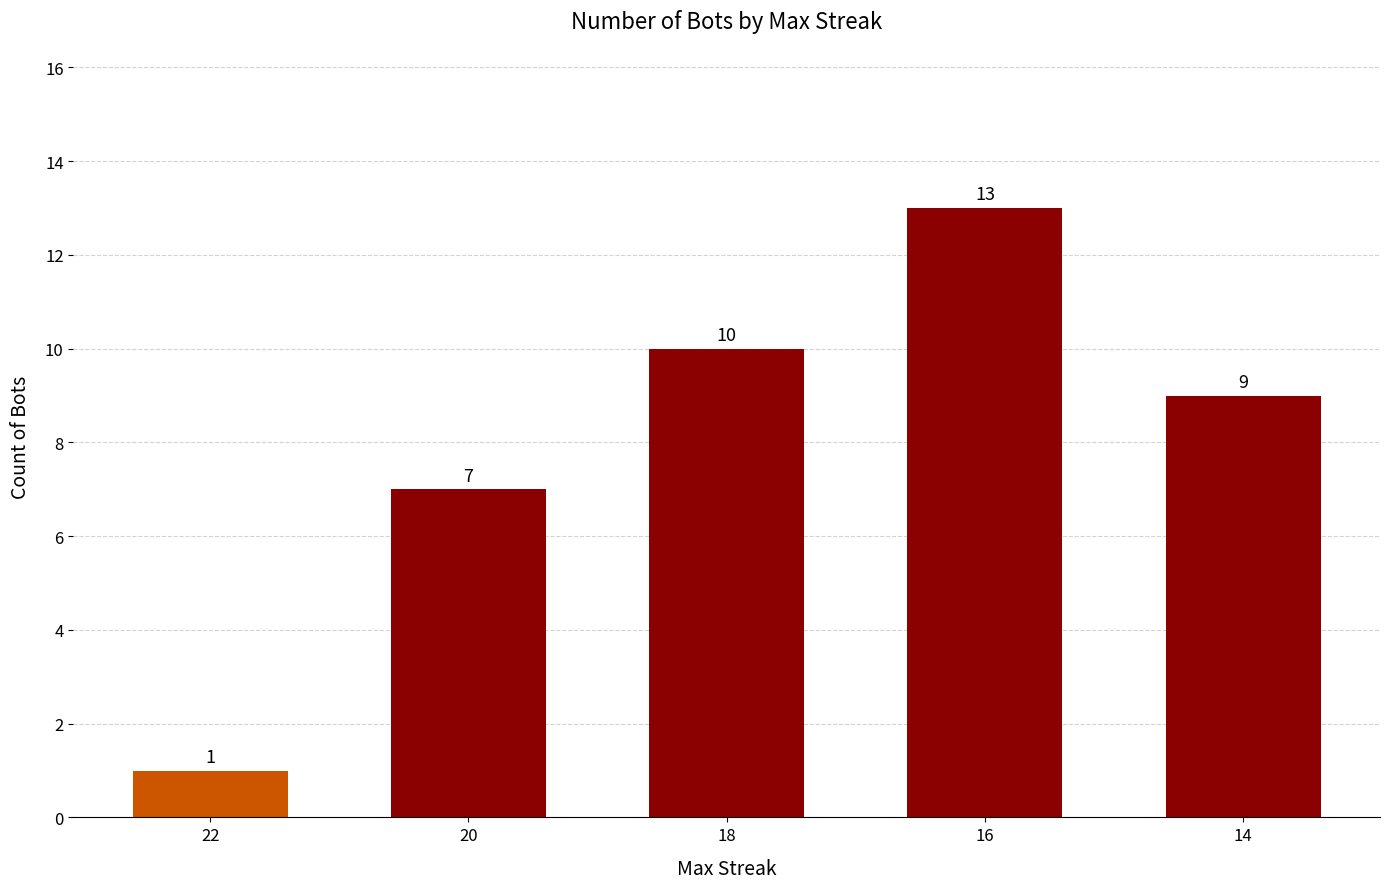

Reading right to left, transcribe all the data shown in this chart.

14=9	16=13	18=10	20=7	22=1